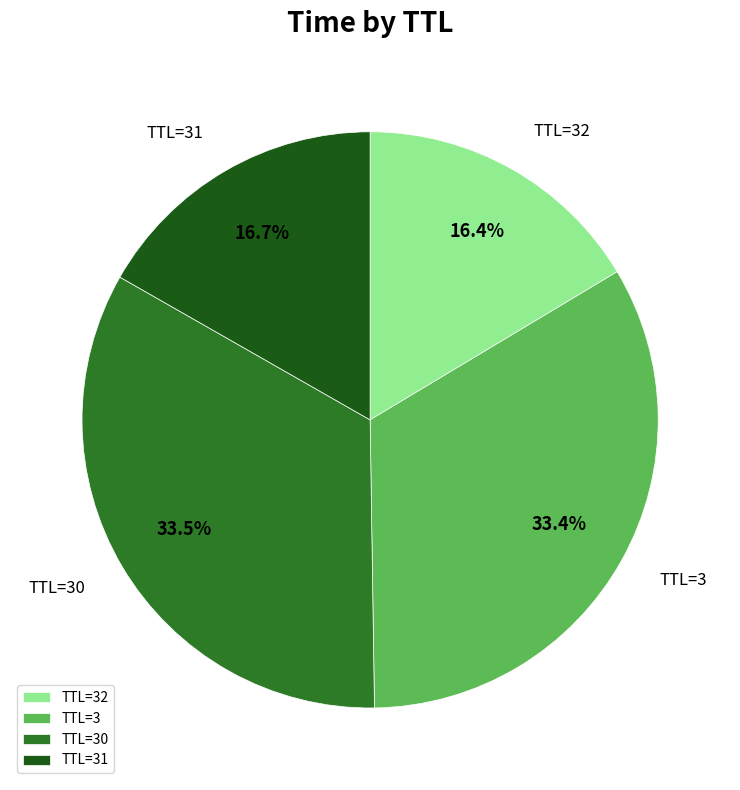

Is TTL=32 the majority of the pie?

No